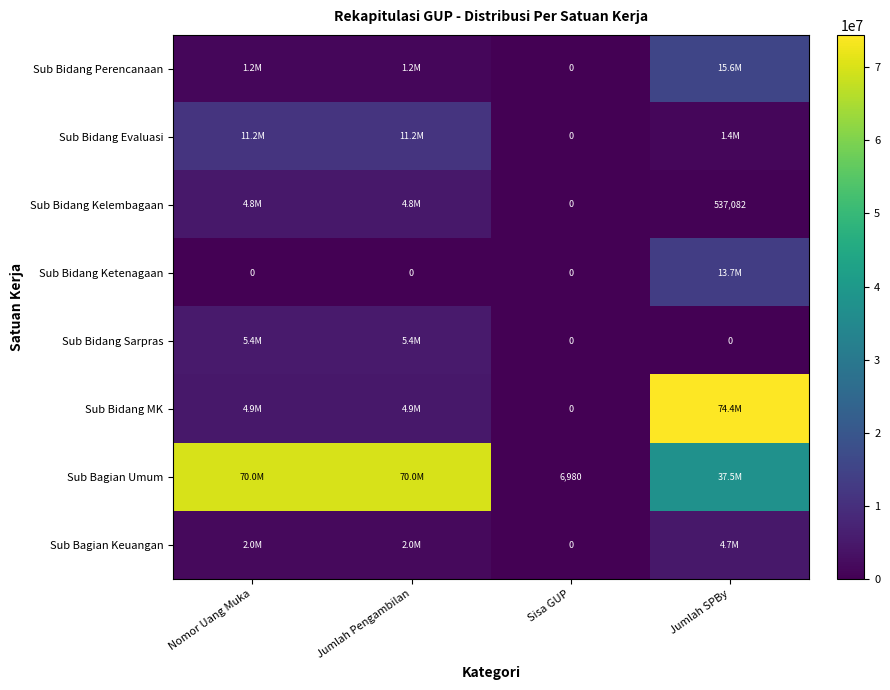

What is the maximum value shown in the chart?

74396067